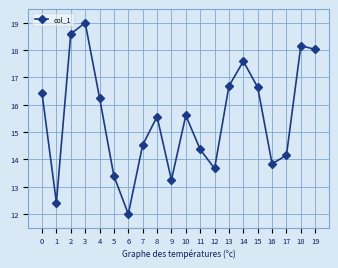

What is the minimum value shown in the chart?

12.0